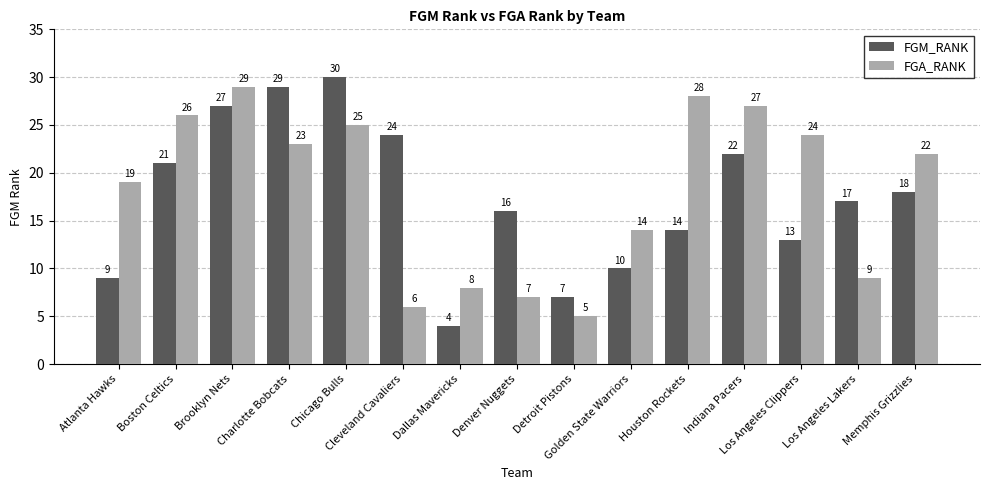

What is the maximum value for FGM_RANK?

30